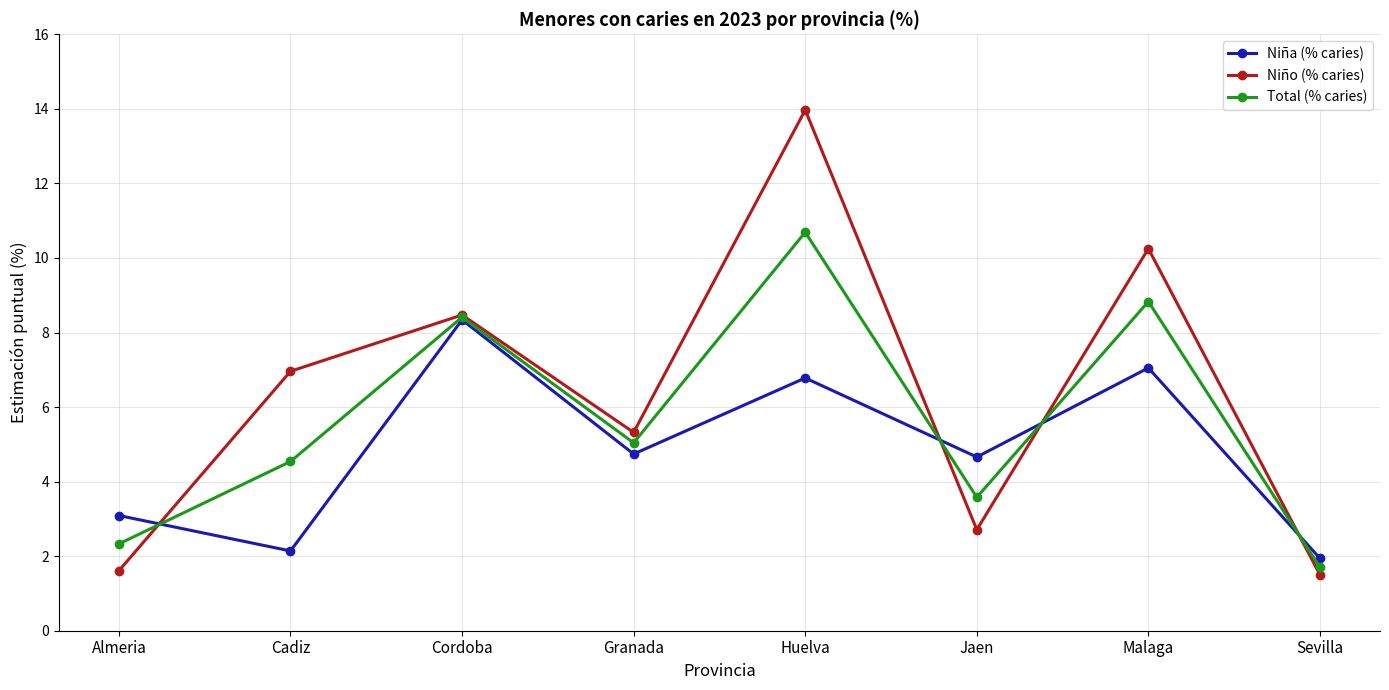

Rank the series at Sevilla from highest to lowest value.

Niña (% caries), Total (% caries), Niño (% caries)